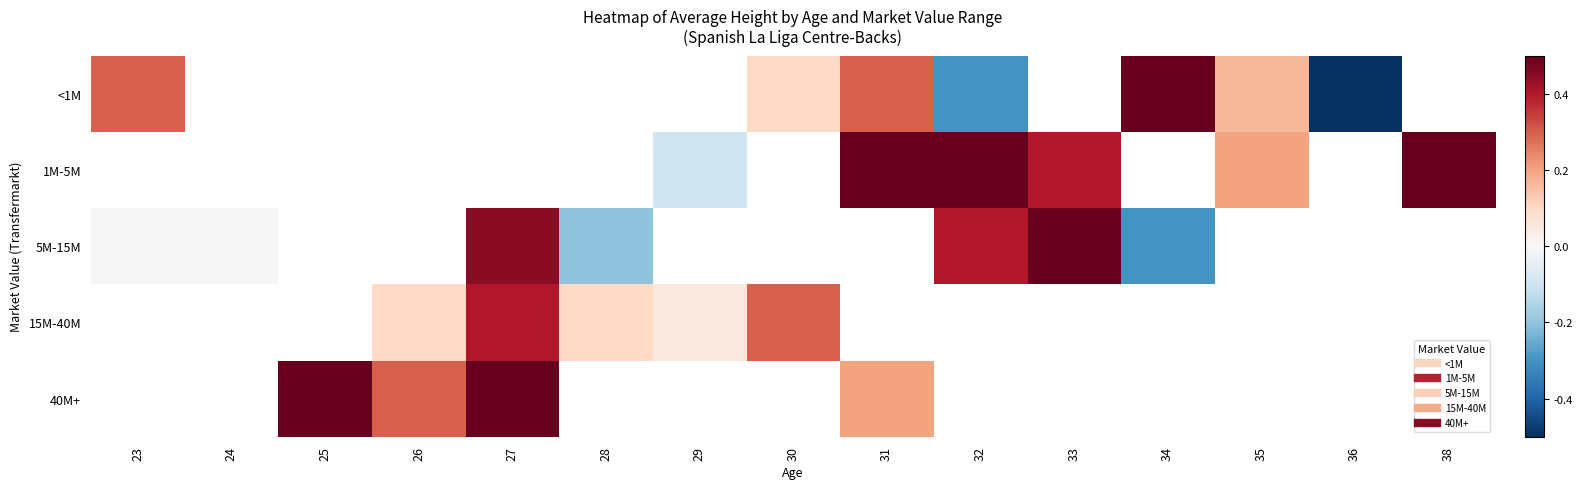

Which series has the largest range (max minus min)?

<1M